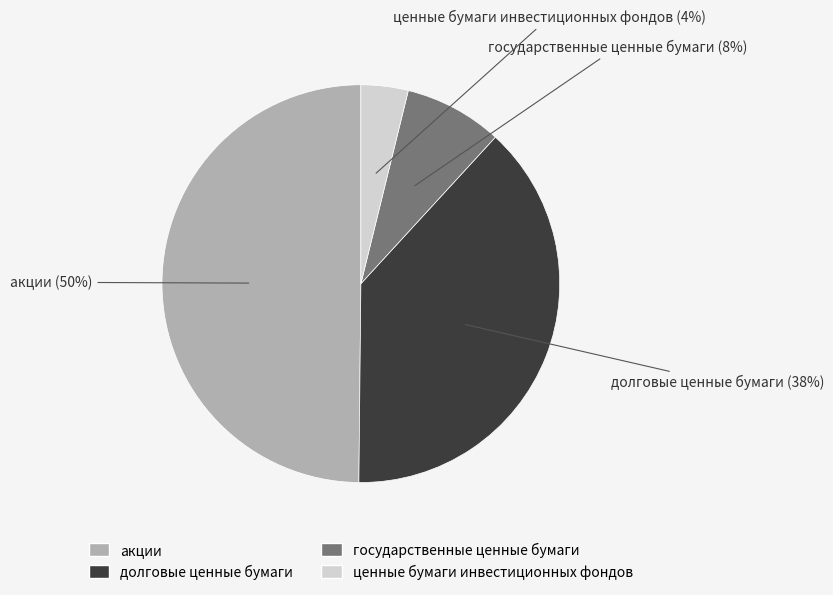

To the nearest percent, what portion does акции represent?

50%